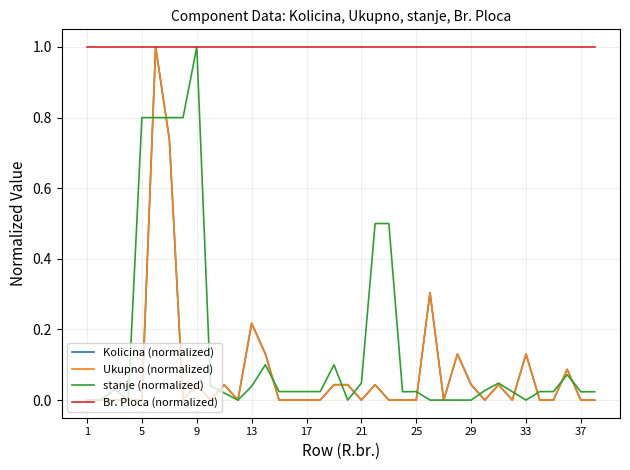

How many intersections are there between Ukupno (normalized) and stanje (normalized)?

12